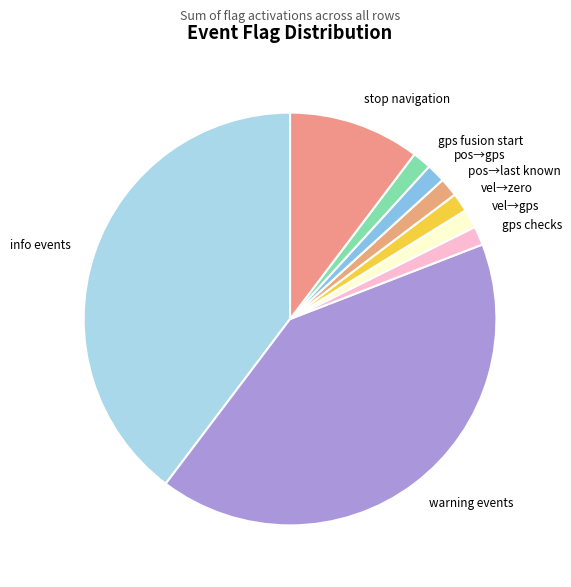

The info events slice represents 49% of the pie. True or false?

False